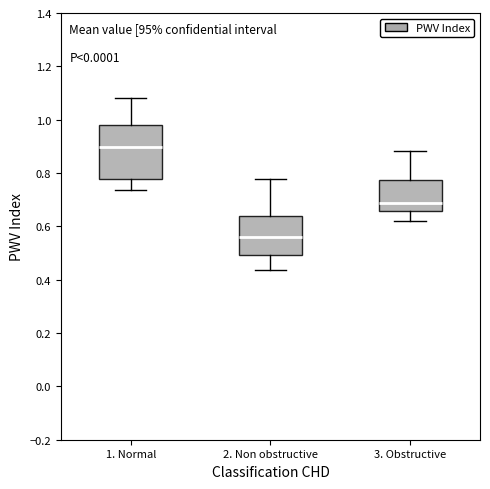

Comparing the boxes themselves (not the whiskers), which one is the tallest?

1. Normal